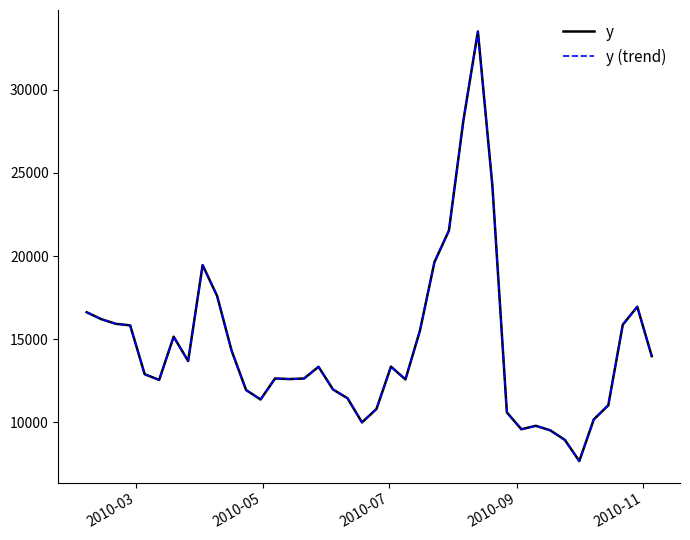

Is this an area chart (filled region under the line)?

No